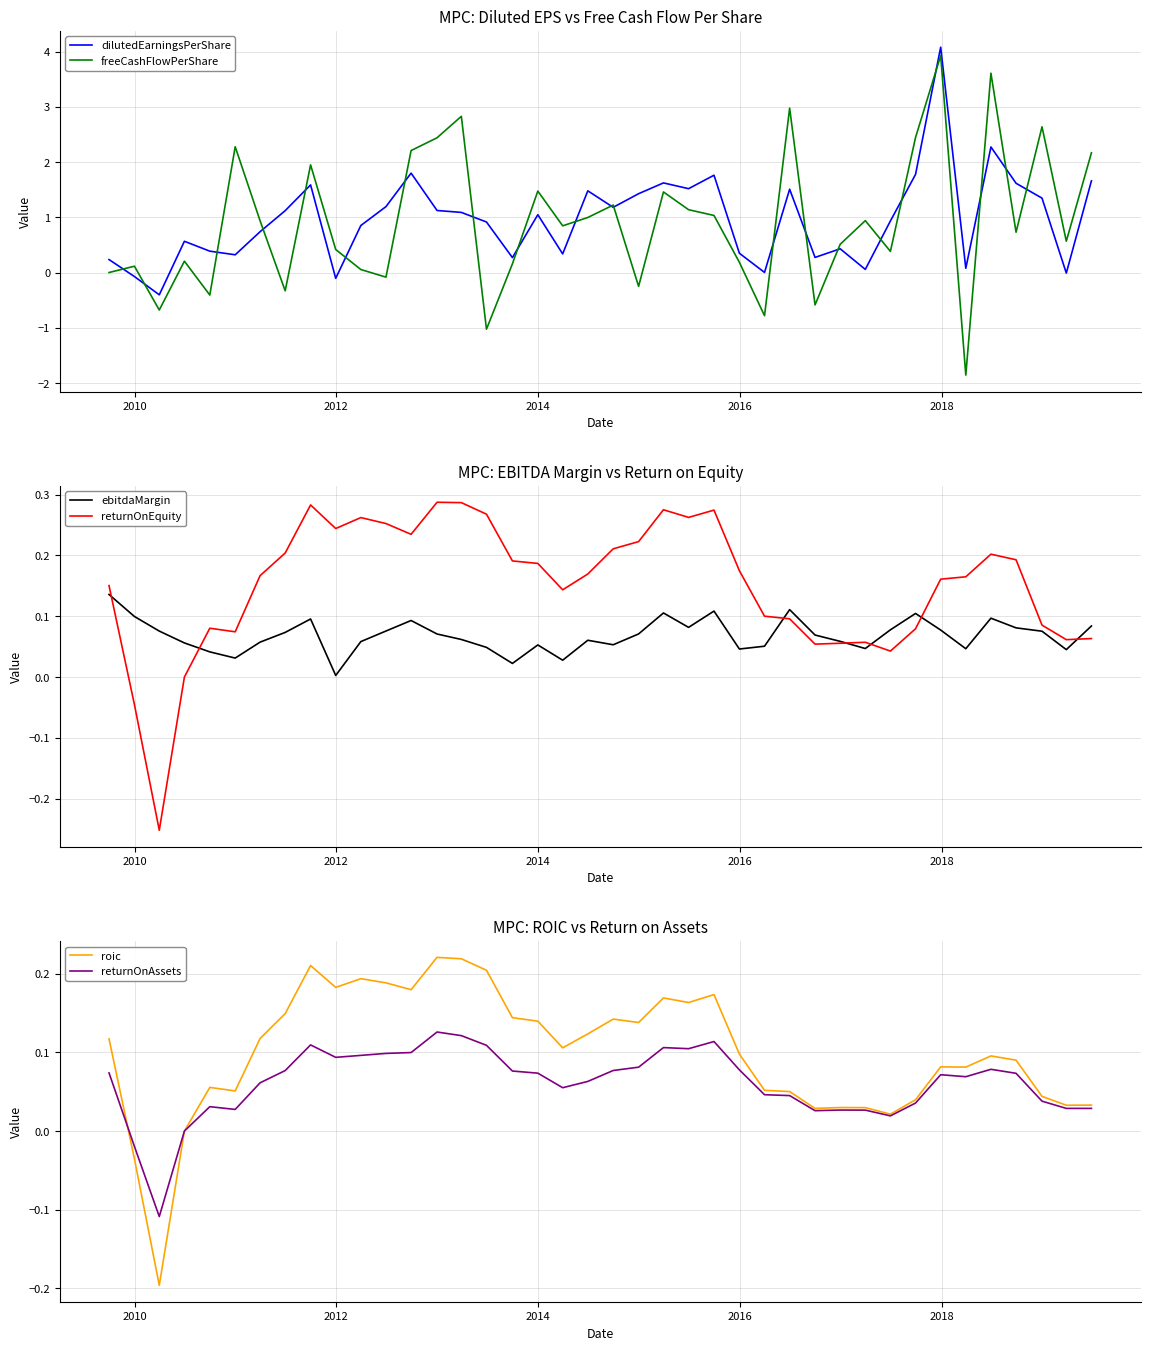

Rank the series by their maximum value, from highest to lowest.

dilutedEarningsPerShare, freeCashFlowPerShare, returnOnEquity, roic, ebitdaMargin, returnOnAssets